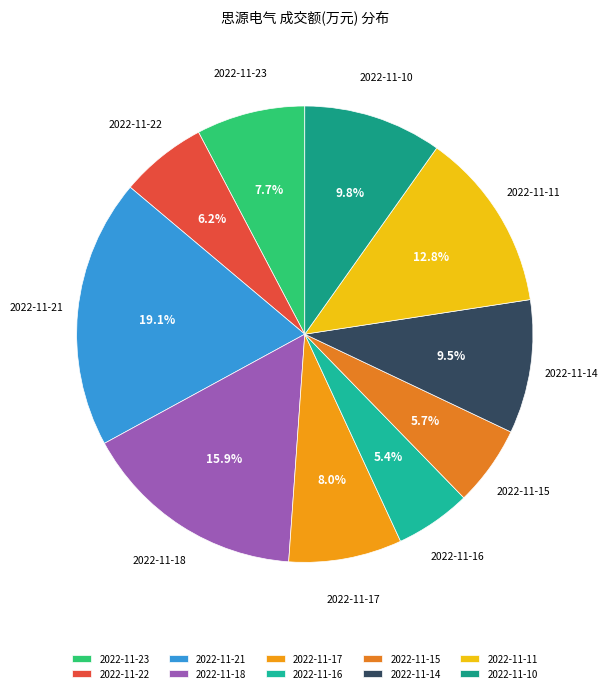

How many segments does this pie chart have?

10